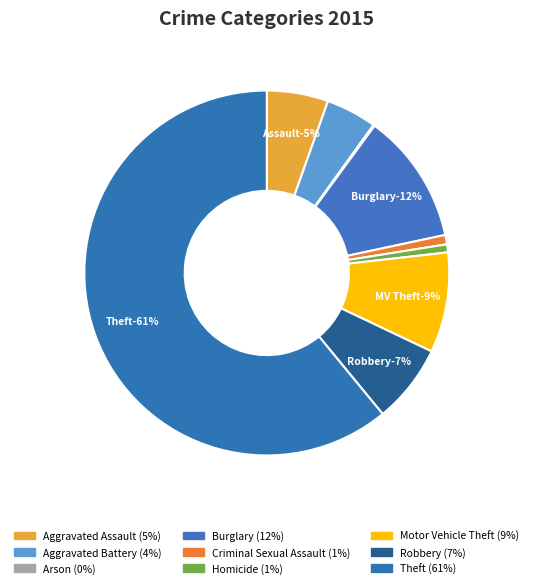

Does Theft represent more than half of the total?

Yes